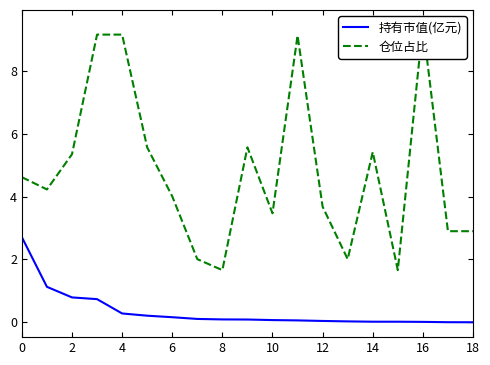

What is the difference between the maximum and minimum values in the 仓位占比 series?

7.8